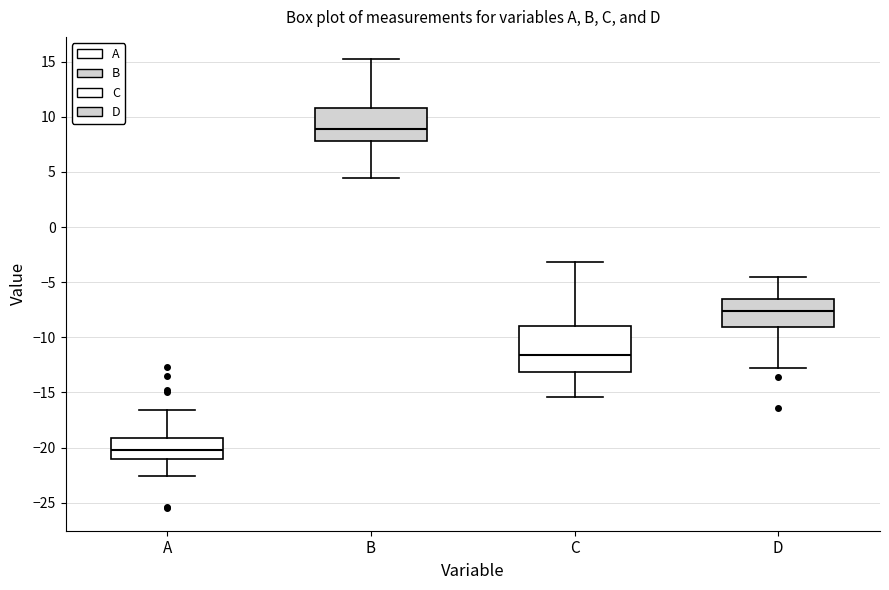

Reading left to right, read every box against the y-axis: the position of its median line, the range the box covers, and the ends of its whiskers. The values are not printed on the chart, so give them approximately, as read against the axis.

A: median -20.0, box -21.0 to -19.0, whiskers -22.5 to -16.5
B: median 9.0, box 8.0 to 11.0, whiskers 4.5 to 15.0
C: median -11.5, box -13.0 to -9.0, whiskers -15.5 to -3.0
D: median -7.5, box -9.0 to -6.5, whiskers -12.5 to -4.5